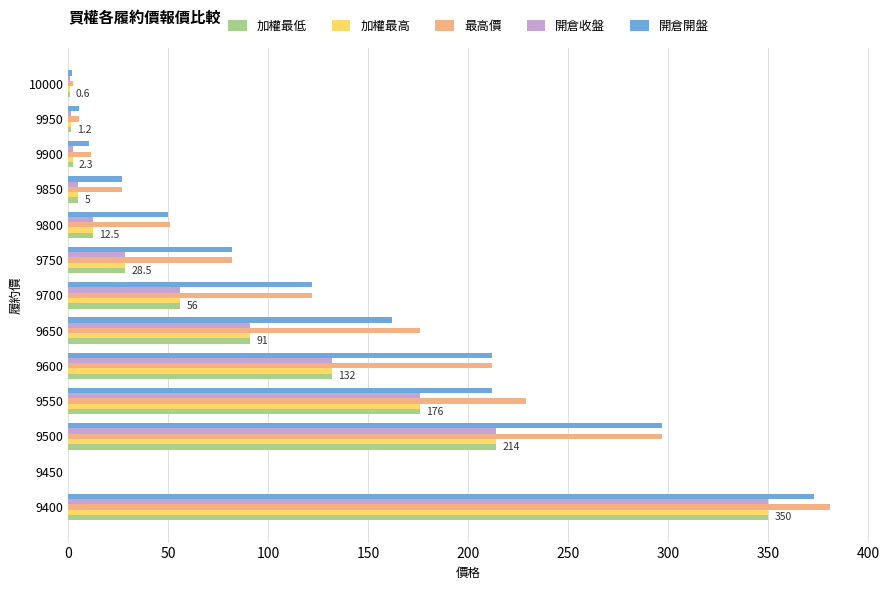

Which category has the highest value in the 開倉收盤 series?

9400